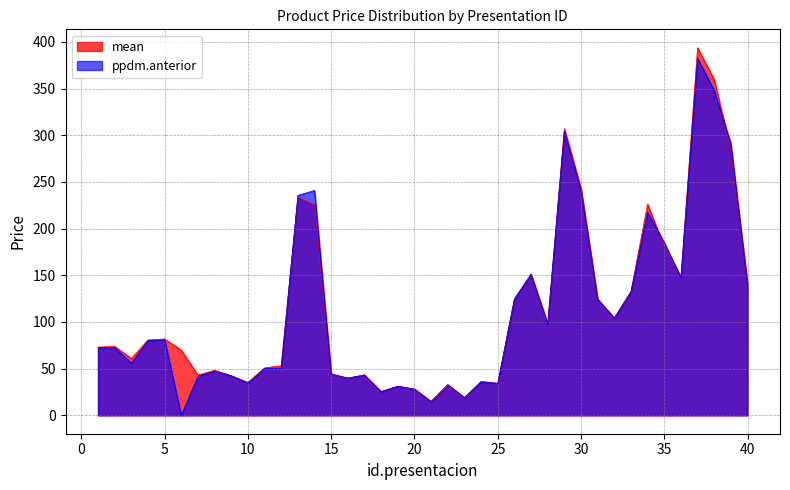

Rank the series by their maximum value, from highest to lowest.

mean, ppdm.anterior